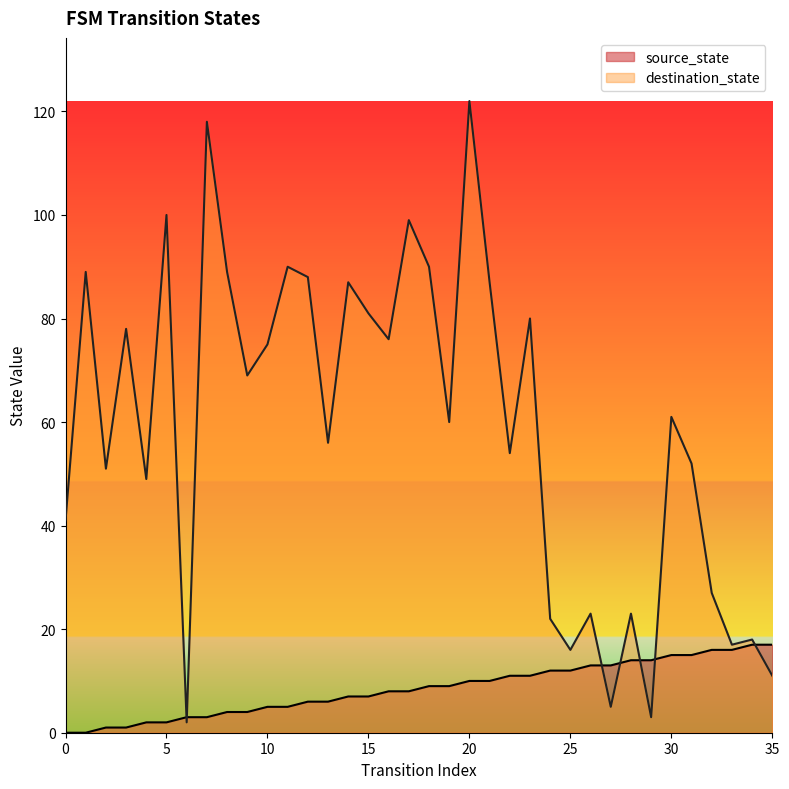

What is the lowest value of the destination_state series?

2